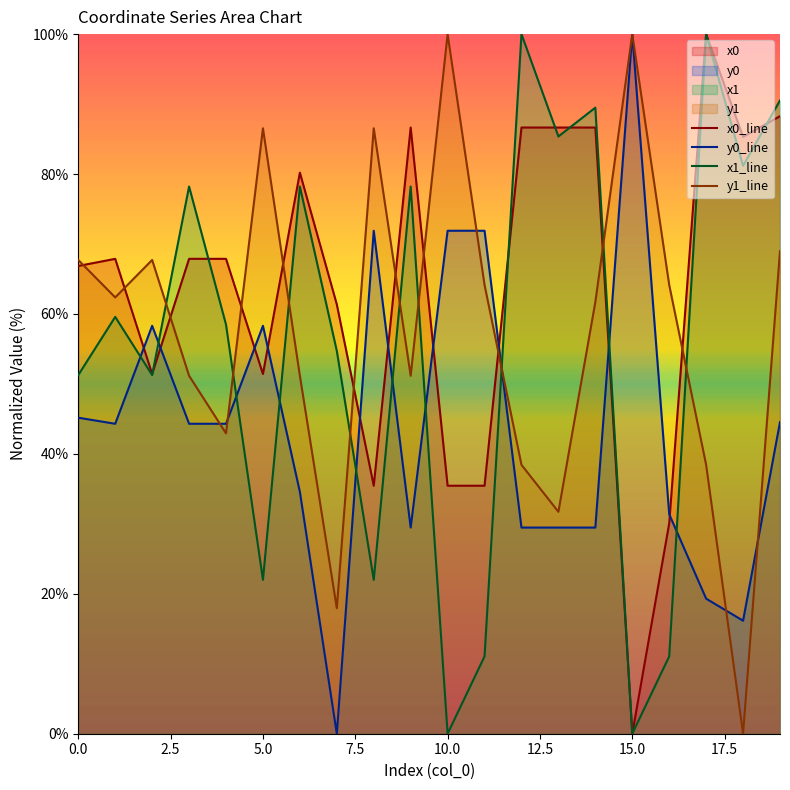

True or false: y0_line and x1_line cross at least once.

True